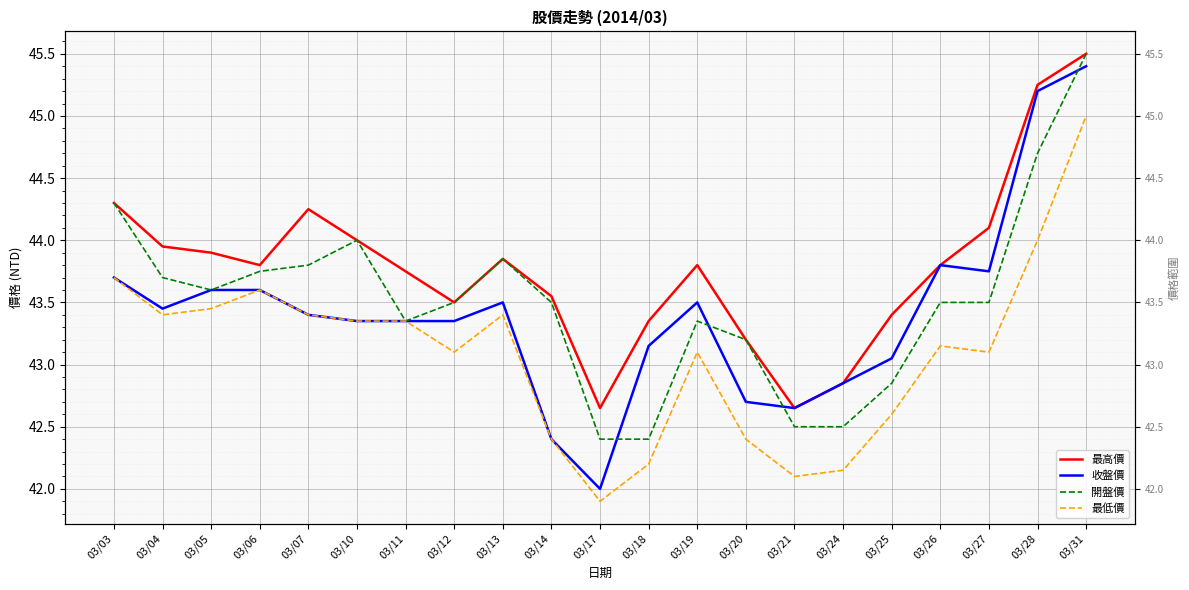

What is the value of the 收盤價 point at the 15th from the left?

42.6